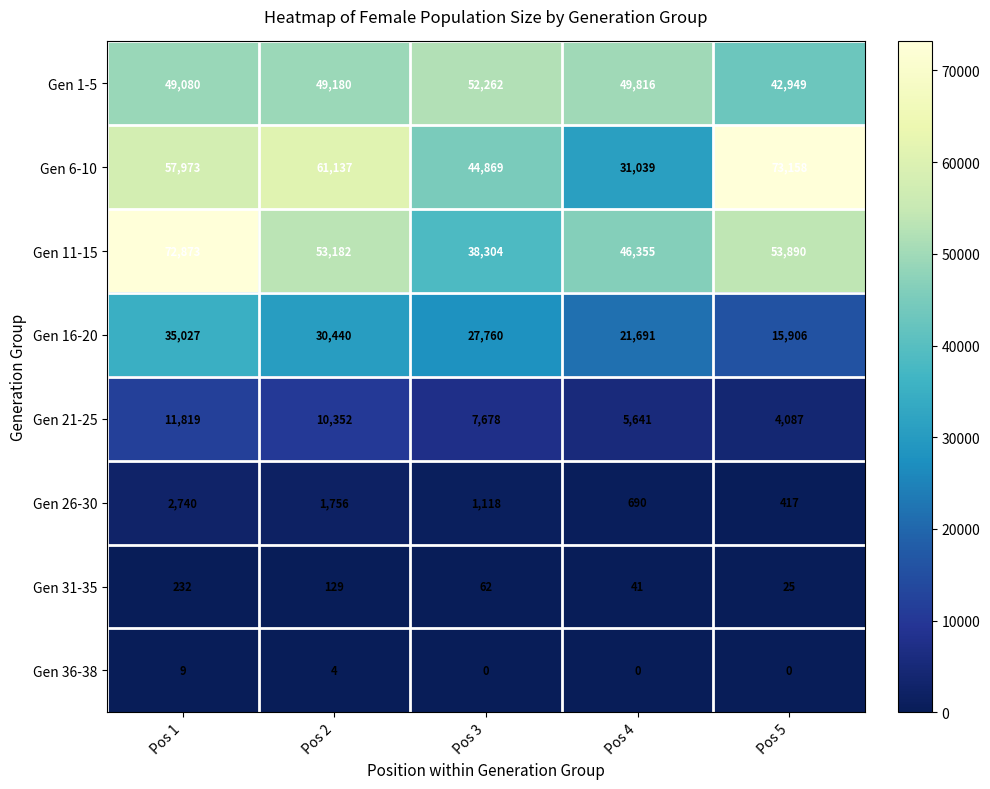

What is the average value of the Gen 21-25 series?

7915